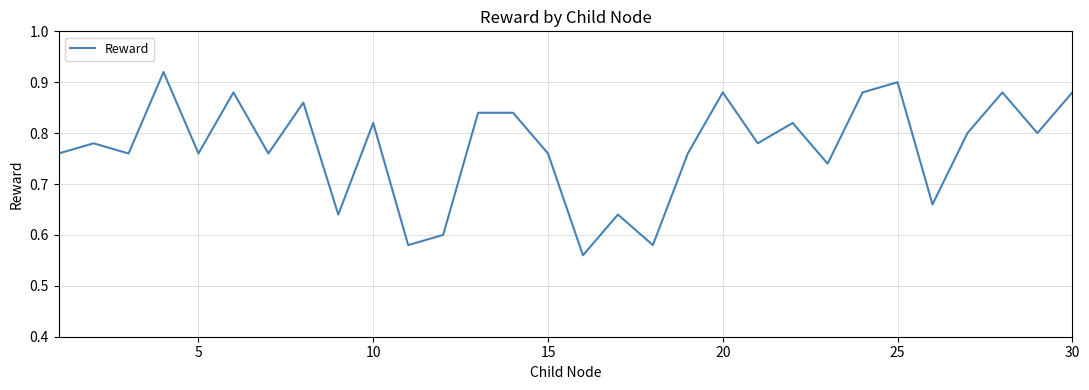

What is the difference between the maximum and minimum values?

0.4